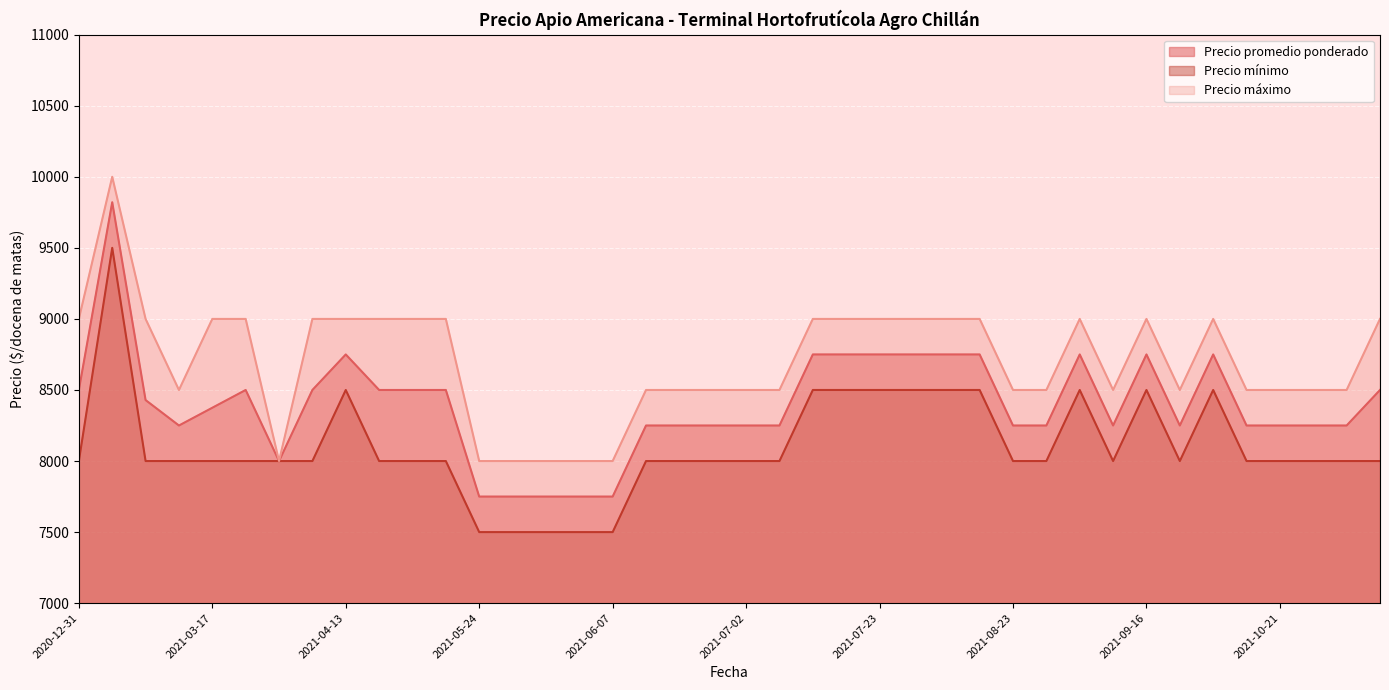

What is the total value across all series at 2021-08-12?

26250